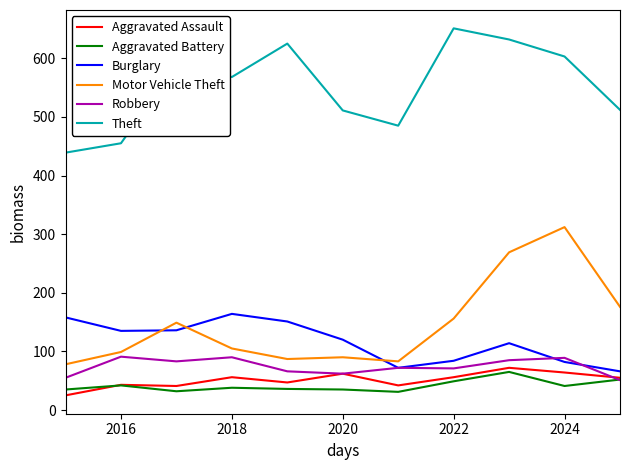

Is this an area chart (filled region under the line)?

No